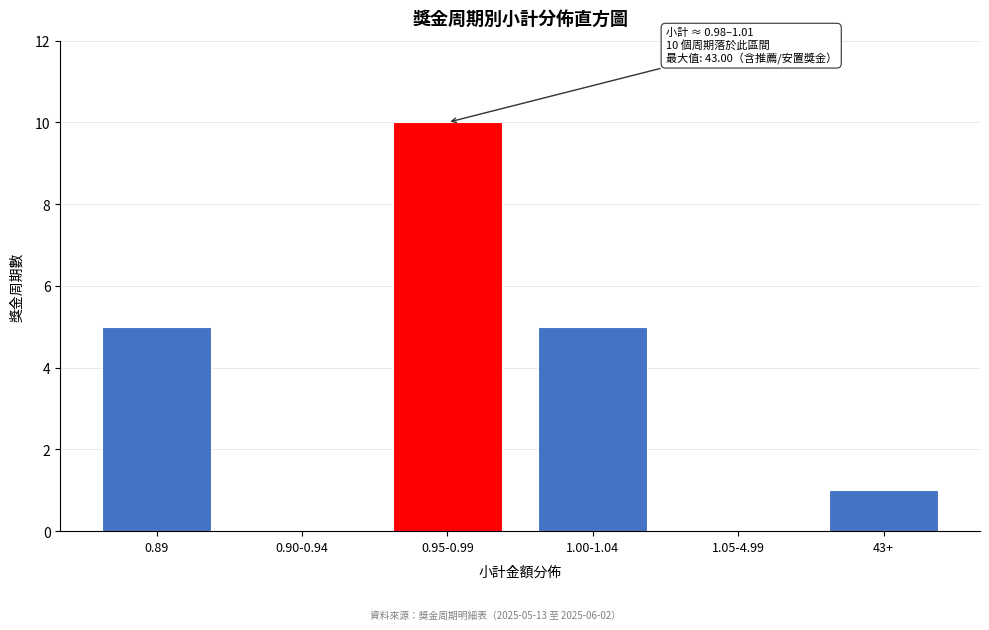

Reading right to left, extract all data points from this chart.

43+=1	1.05-4.99=0	1.00-1.04=5	0.95-0.99=10	0.90-0.94=0	0.89=5